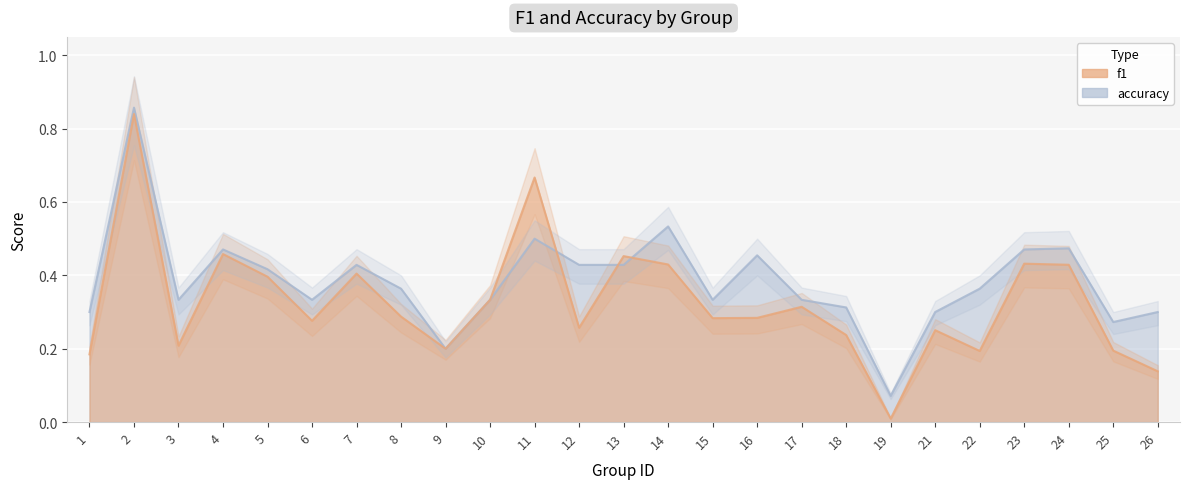

What is the maximum value shown in the chart?

0.9